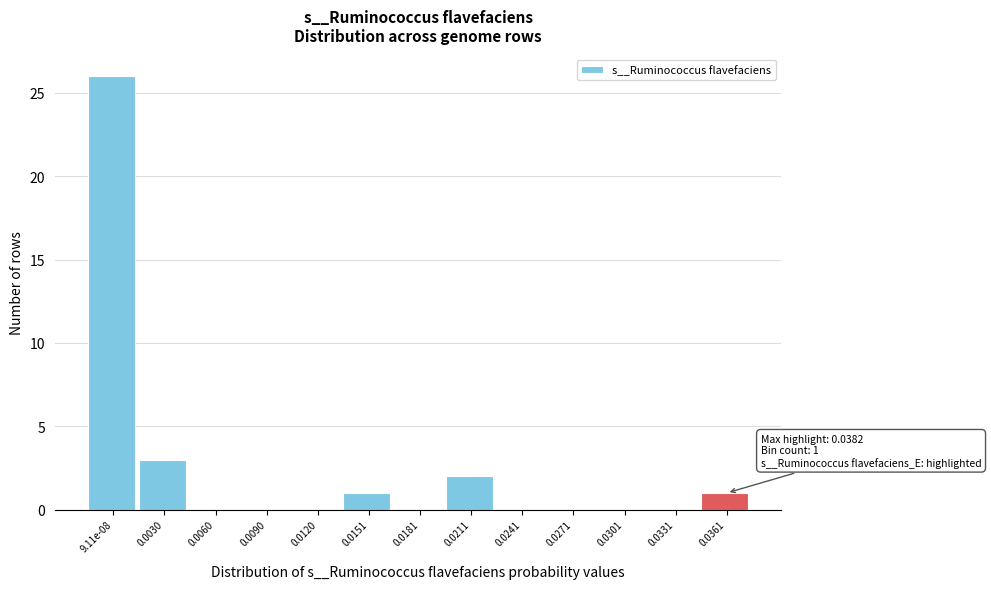

Reading left to right, what are all the values shown in this chart?

9.11e-08=26	0.0030=3	0.0060=0	0.0090=0	0.0120=0	0.0151=1	0.0181=0	0.0211=2	0.0241=0	0.0271=0	0.0301=0	0.0331=0	0.0361=1